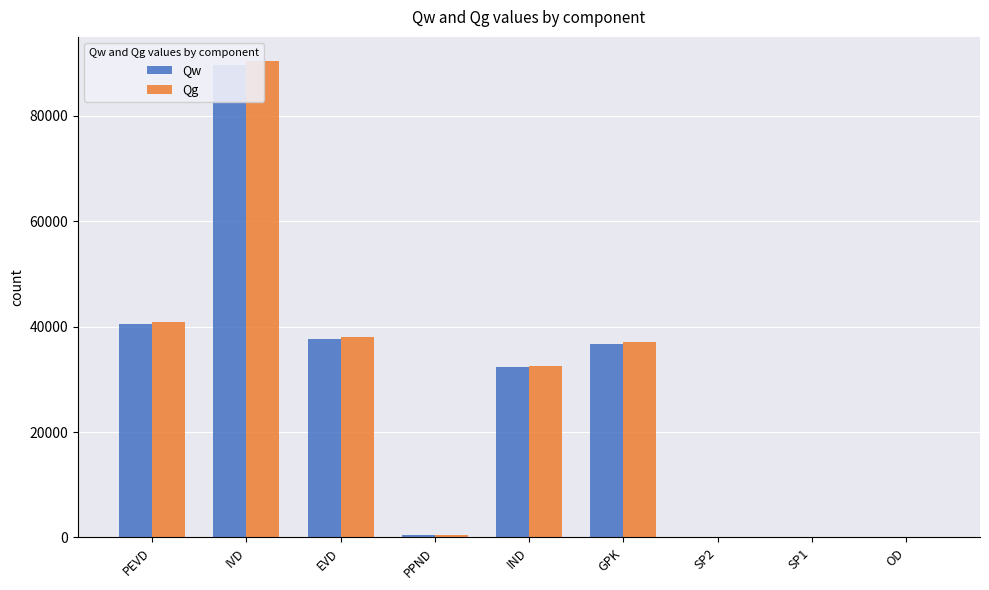

Read the Qw value at IND.

32271.4